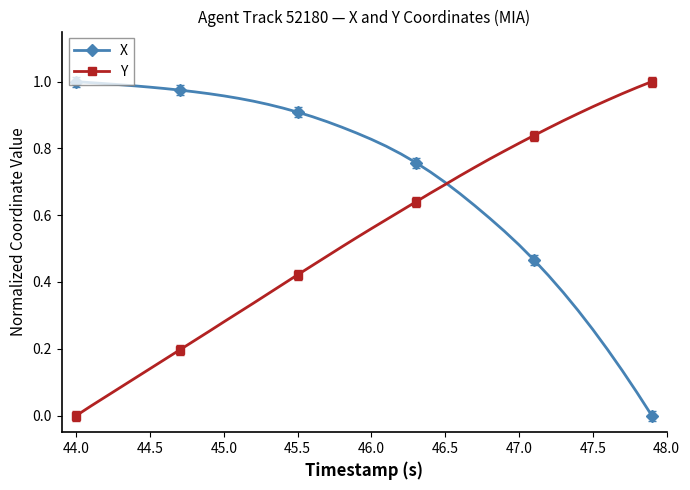

List the series in order of their overall mean, highest first.

X, Y